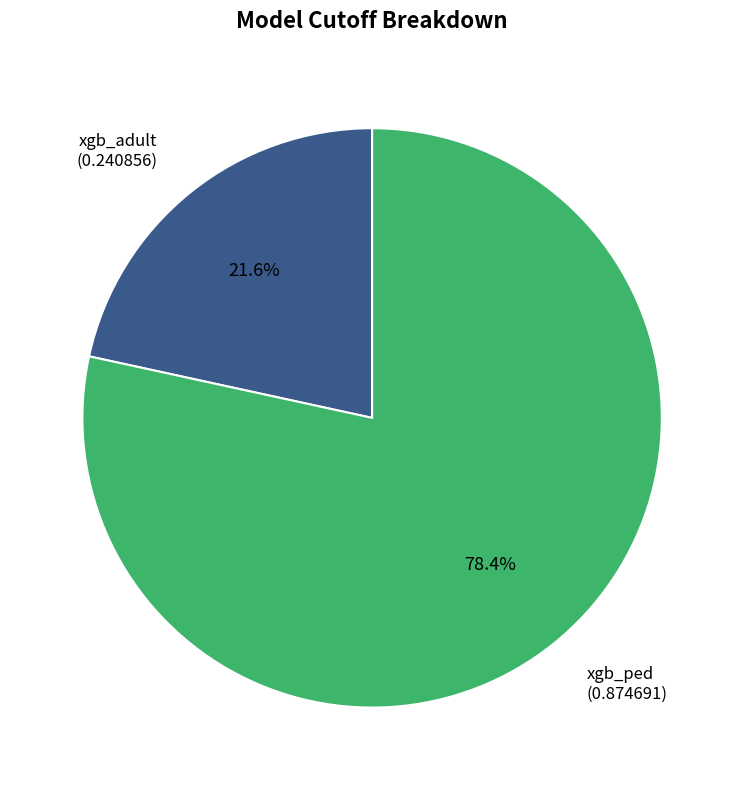

Count the number of slices in the pie.

2